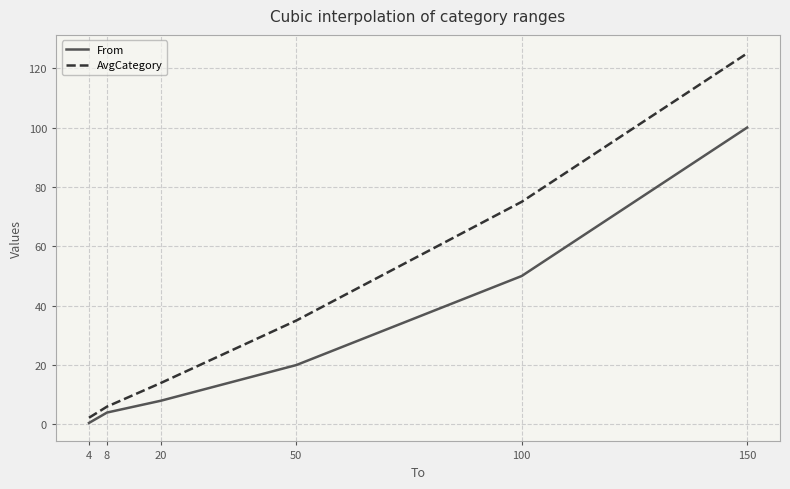

List the series in order of their peak value, lowest first.

From, AvgCategory